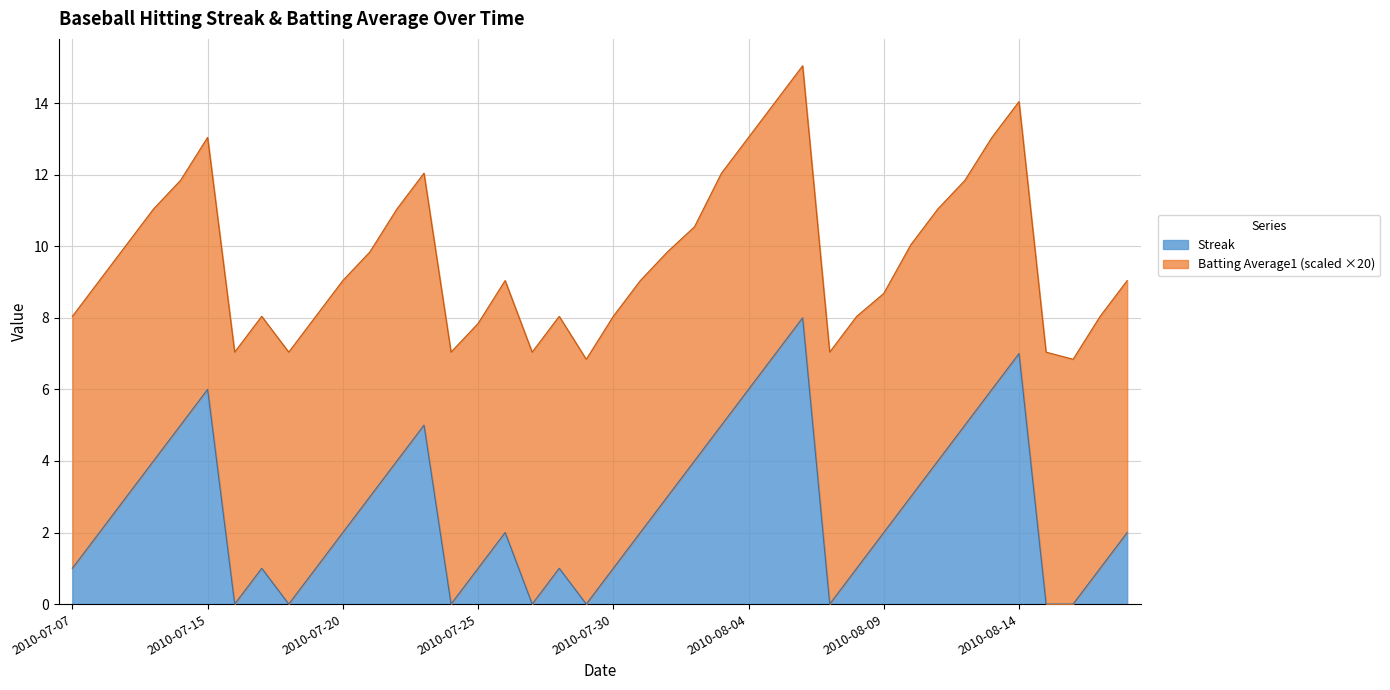

Where does the data first go above 2?

2010-07-09